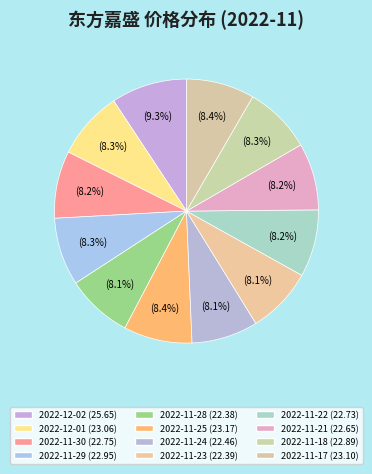

To the nearest percent, what is the average slice percentage?

8%